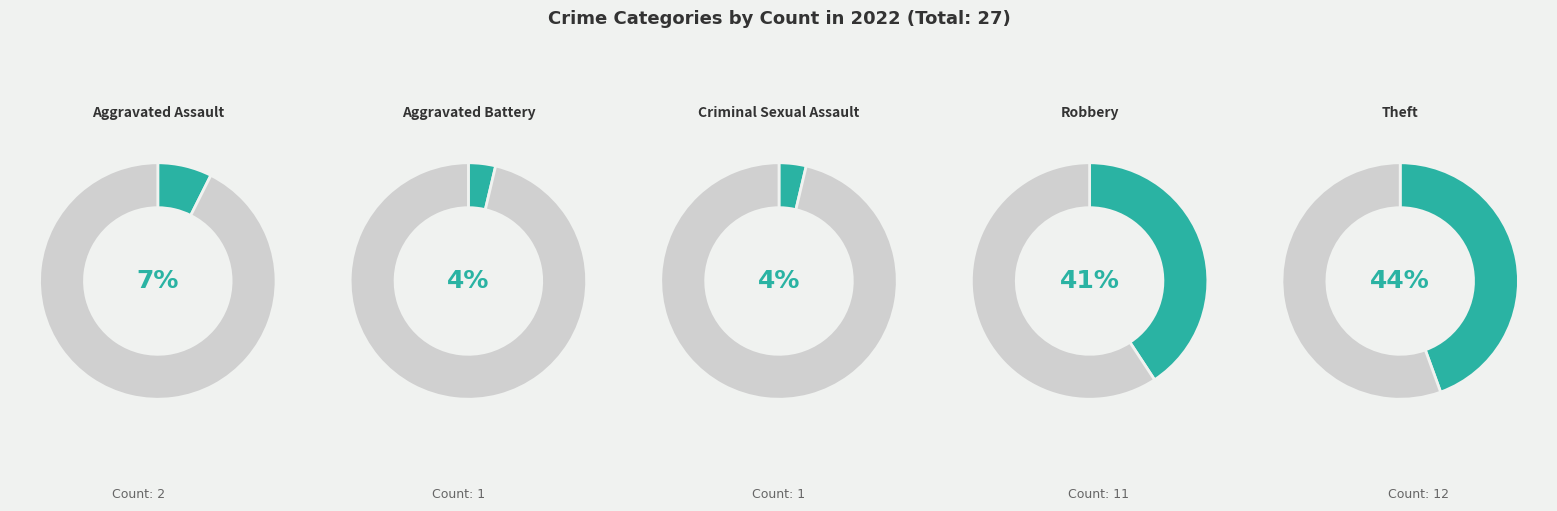

Count the number of slices in the pie.

5